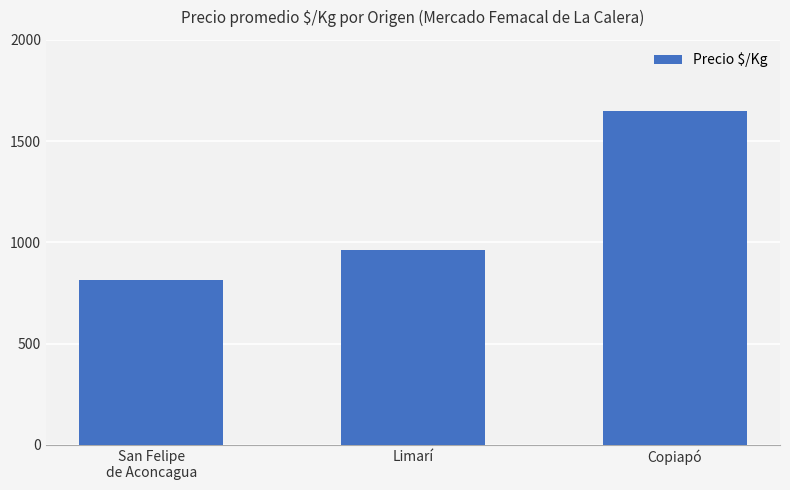

Rank the categories by value from highest to lowest.

Copiapó, Limarí, San Felipe
de Aconcagua